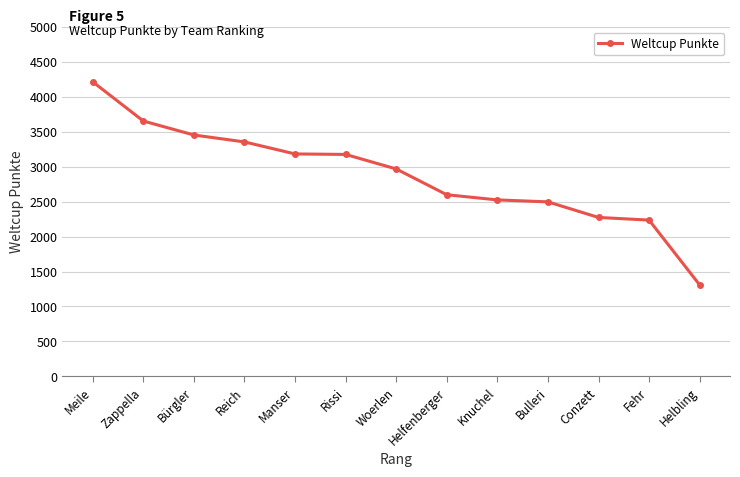

How many values are below 2968?

6